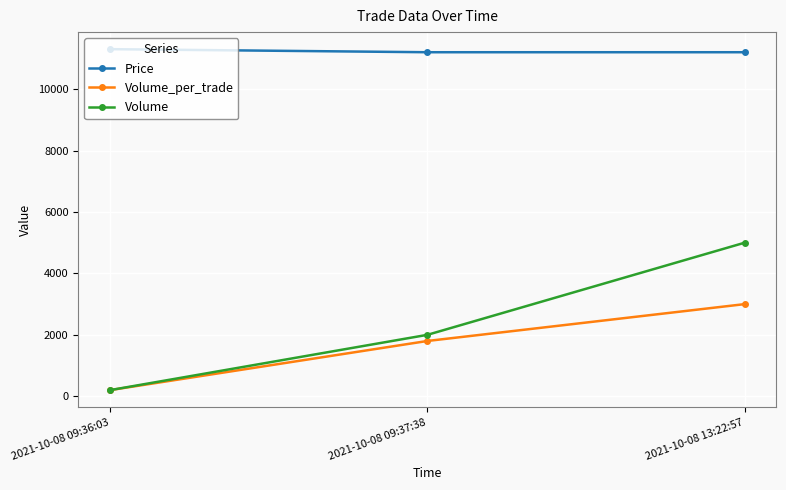

What is the minimum value for Price?

11200